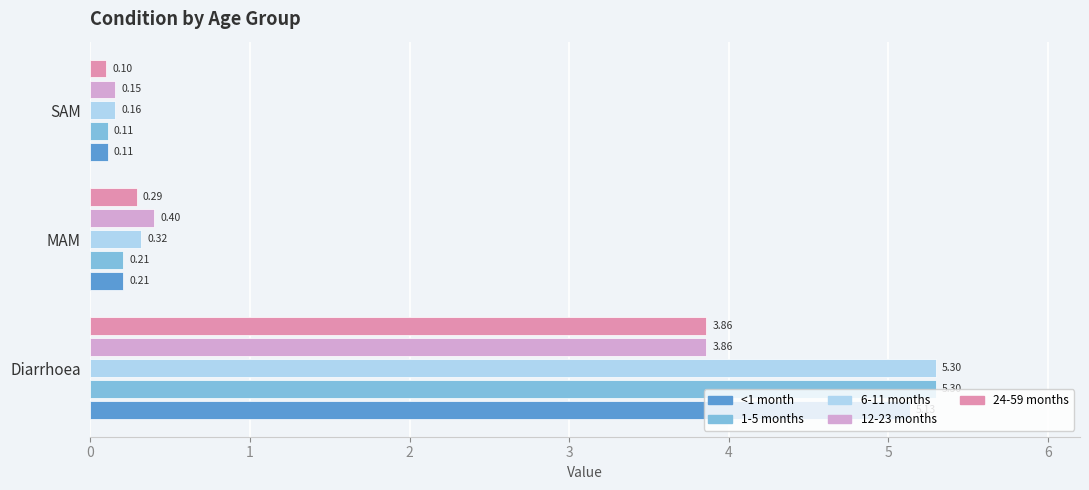

Where is 12-23 months nearest to the value 2?

MAM